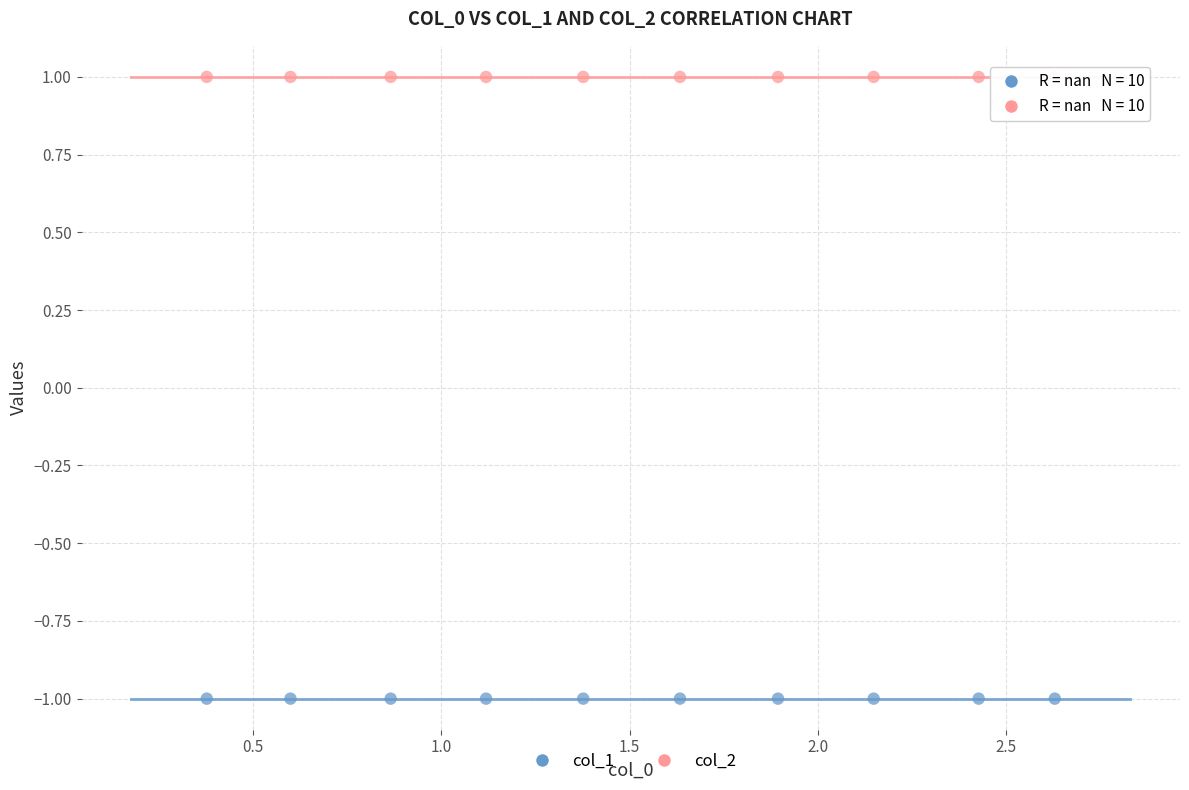

Which series contains the lowest Y value?

col_1